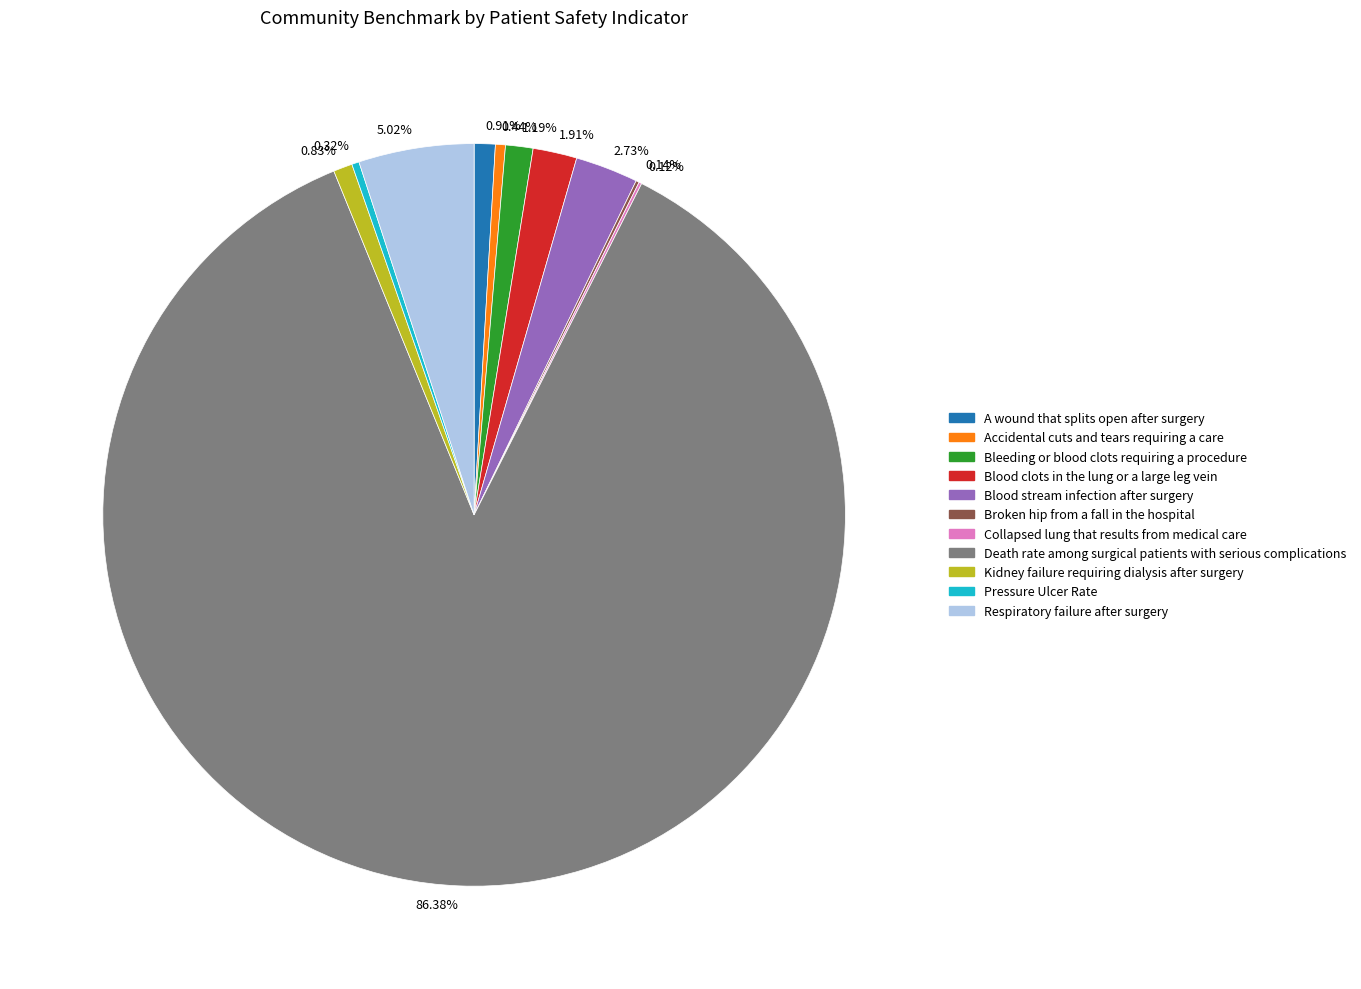

Does any single category account for the majority?

Yes